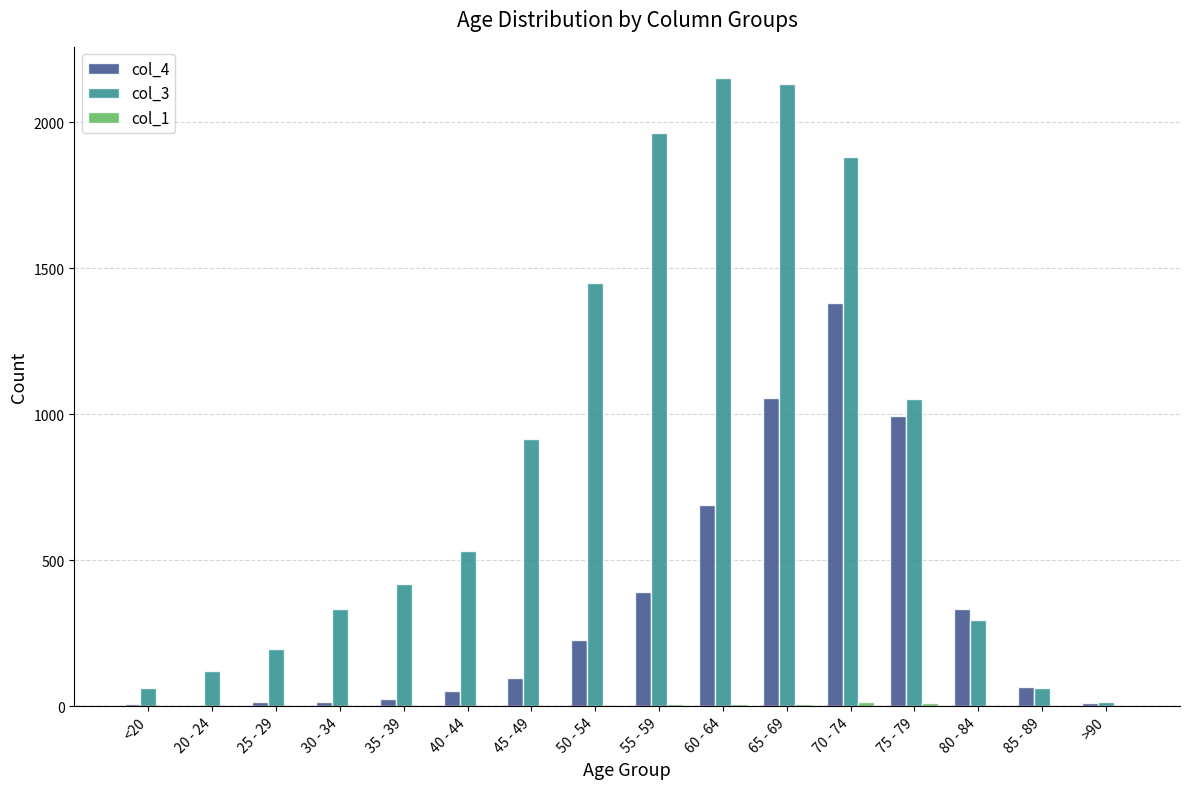

How many data points does each series have?

16